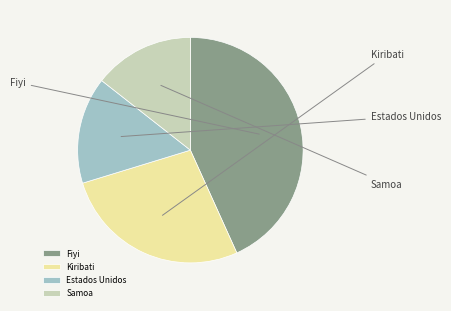

Is there a majority slice in this chart?

No